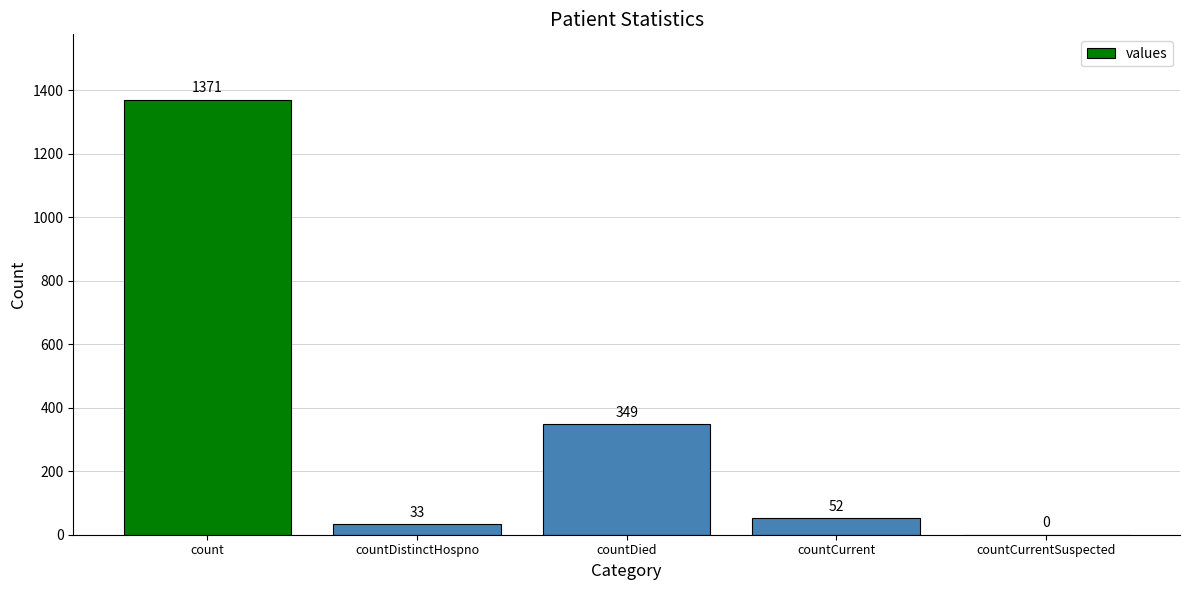

Where is the data nearest to the value 685?

countDied